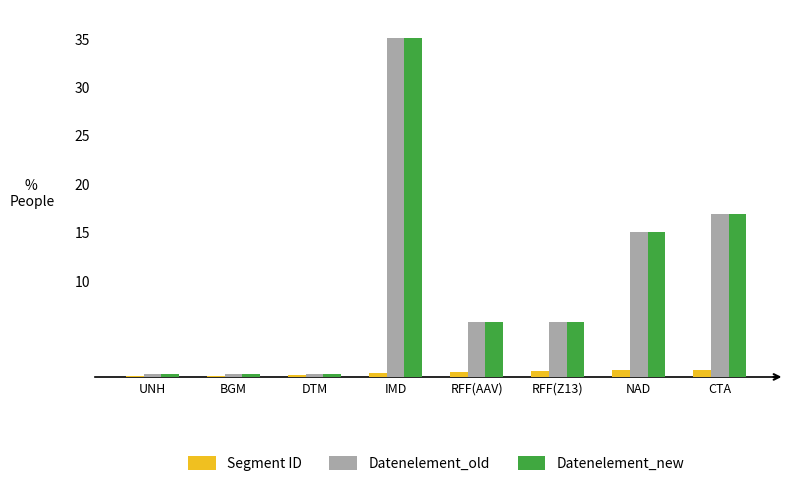

What is the average value of the Datenelement_old series?

9.9